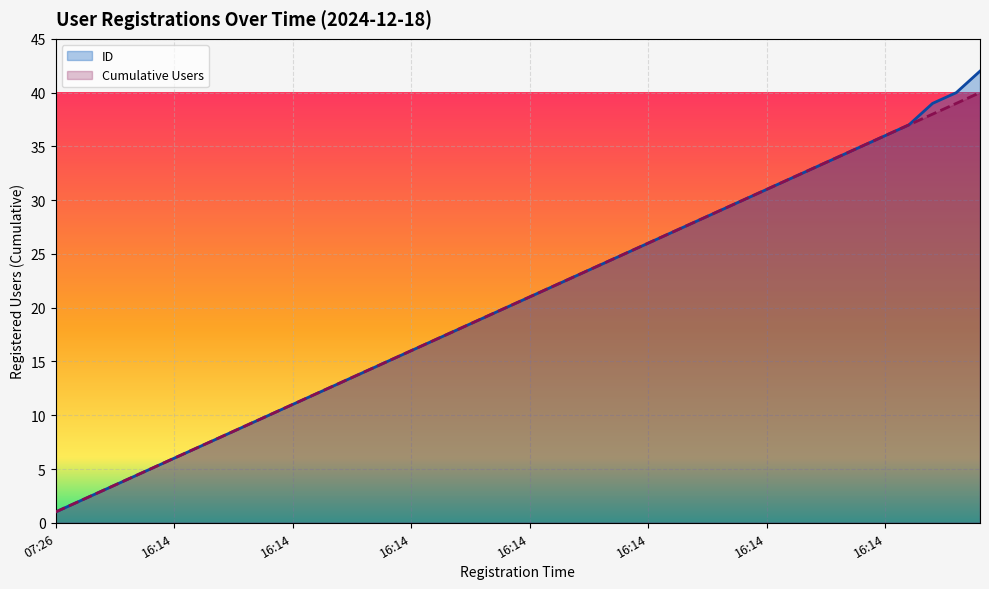

True or false: Cumulative Users and ID intersect in this chart.

False